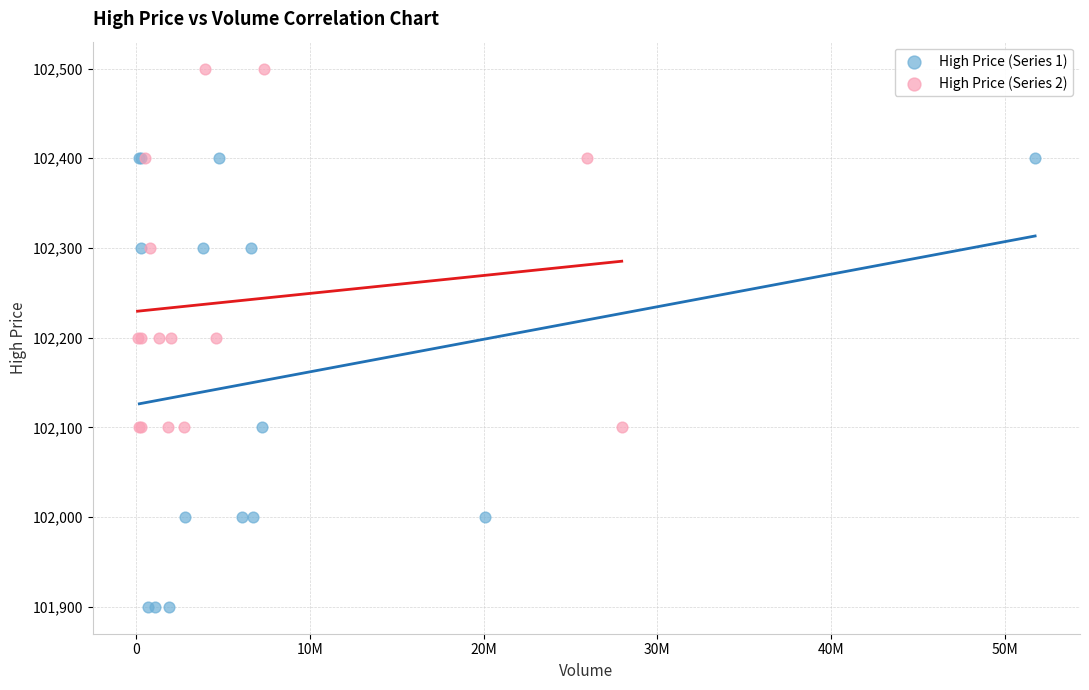

Which series contains the lowest Y value?

High Price (Series 1)